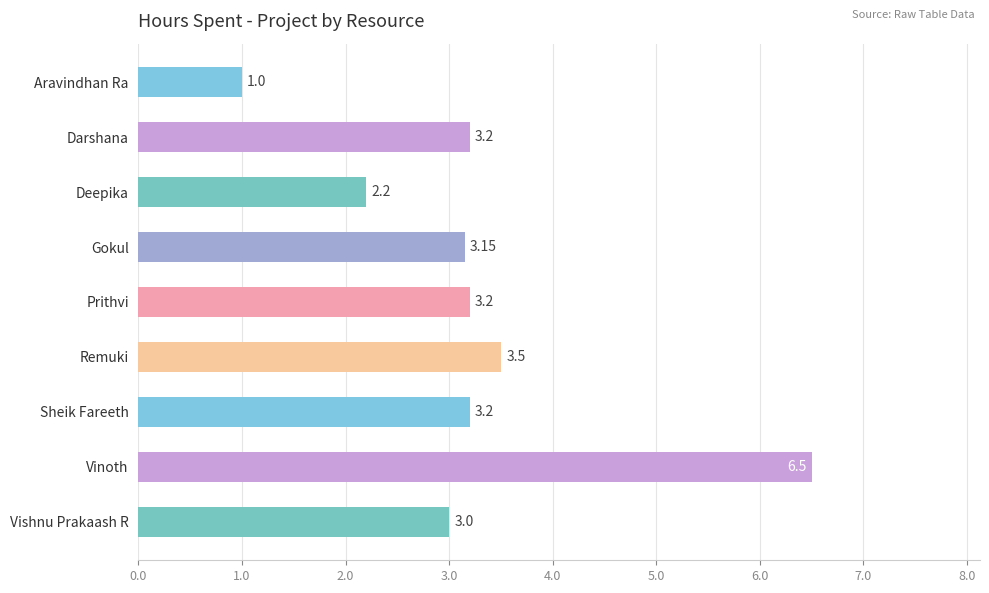

Which label corresponds to the smallest value in the chart?

Aravindhan Ra